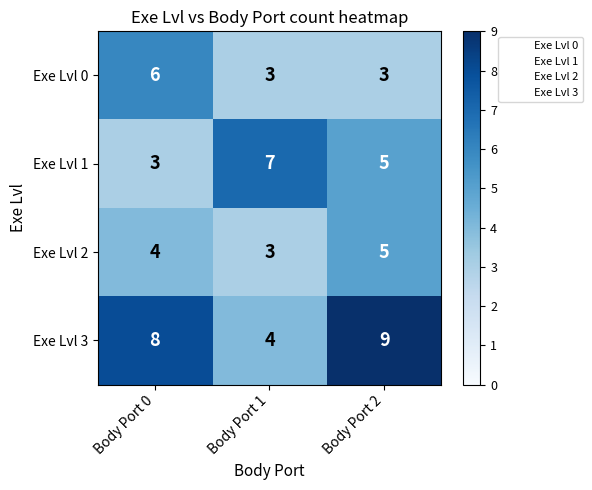

What is the spread (max minus min) of values at Body Port 0?

5